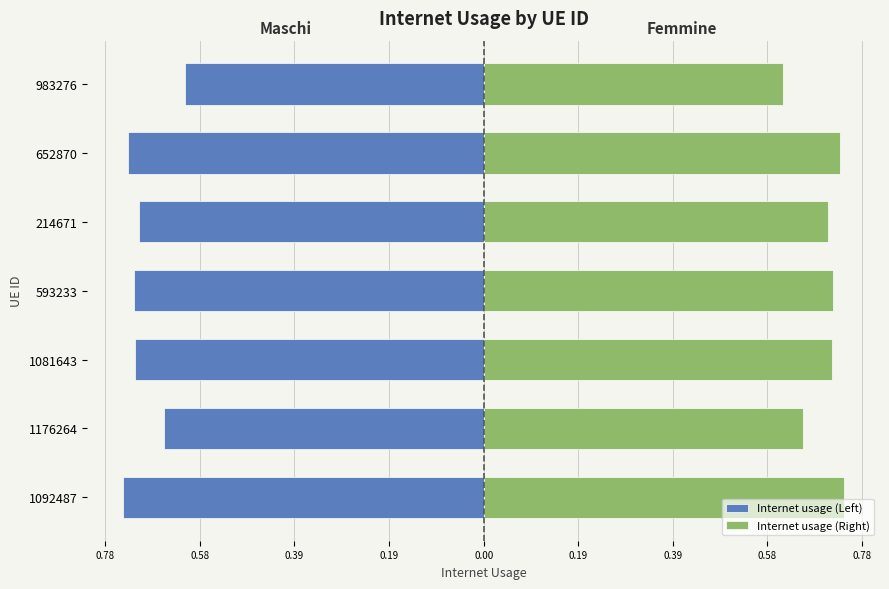

True or false: Internet usage (Left) has a value of -1.1 at 1081643.

False